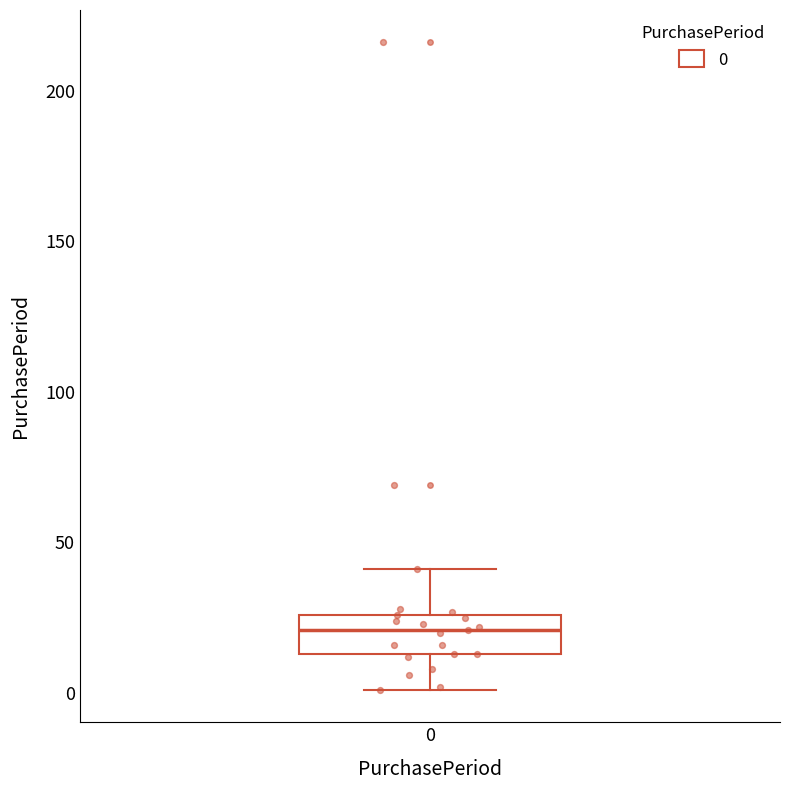

Transcribe this box plot: give where the median line is, the range the box spans, and where the two whiskers end, as read against the y-axis. The values are not printed on the chart, so give them approximately, as read against the axis.

median 20, box 15 to 25, whiskers 0 to 40